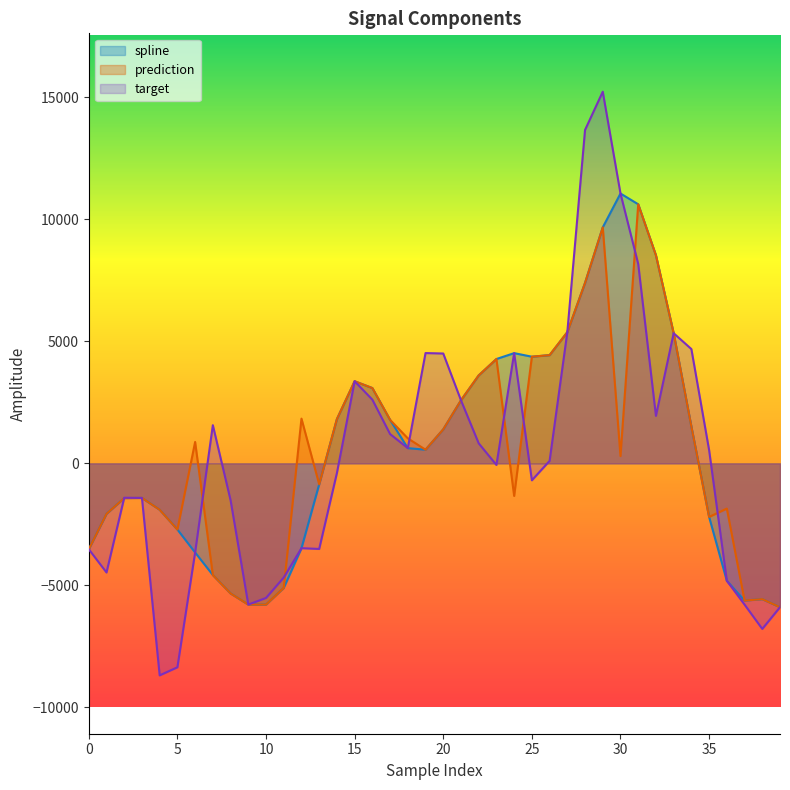

Between 14 and 23, which series saw the biggest shift?

spline